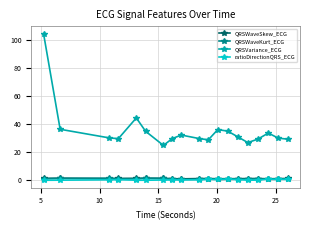

Which series has the widest spread of values?

QRSVariance_ECG